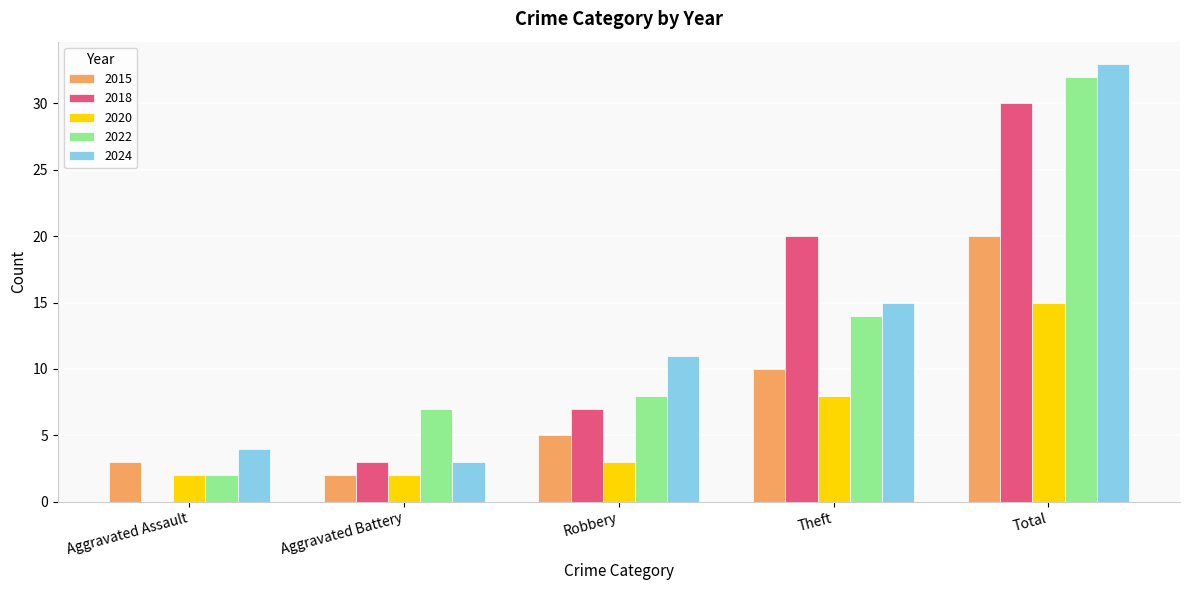

True or false: 2018 has a value of 7 at Robbery.

True